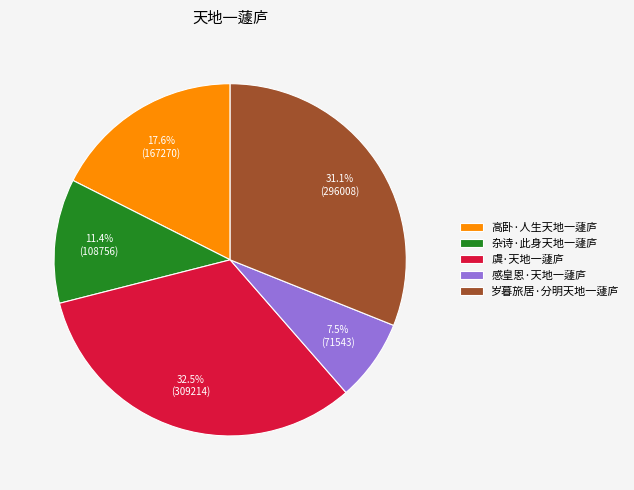

Which category has the biggest portion of the pie?

虞·天地一蘧庐